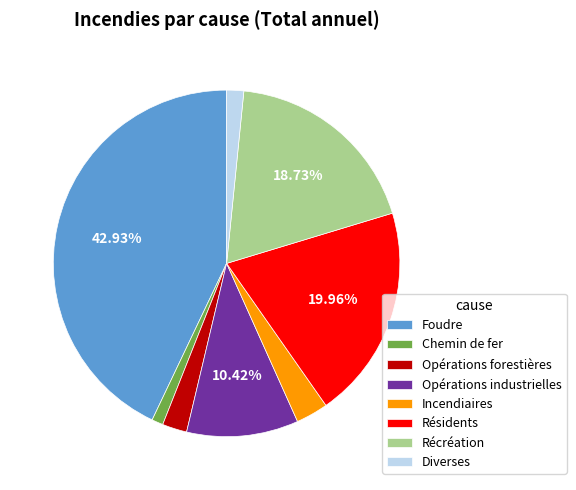

Approximately how many times larger is the value at Foudre compared to Résidents?

2.2